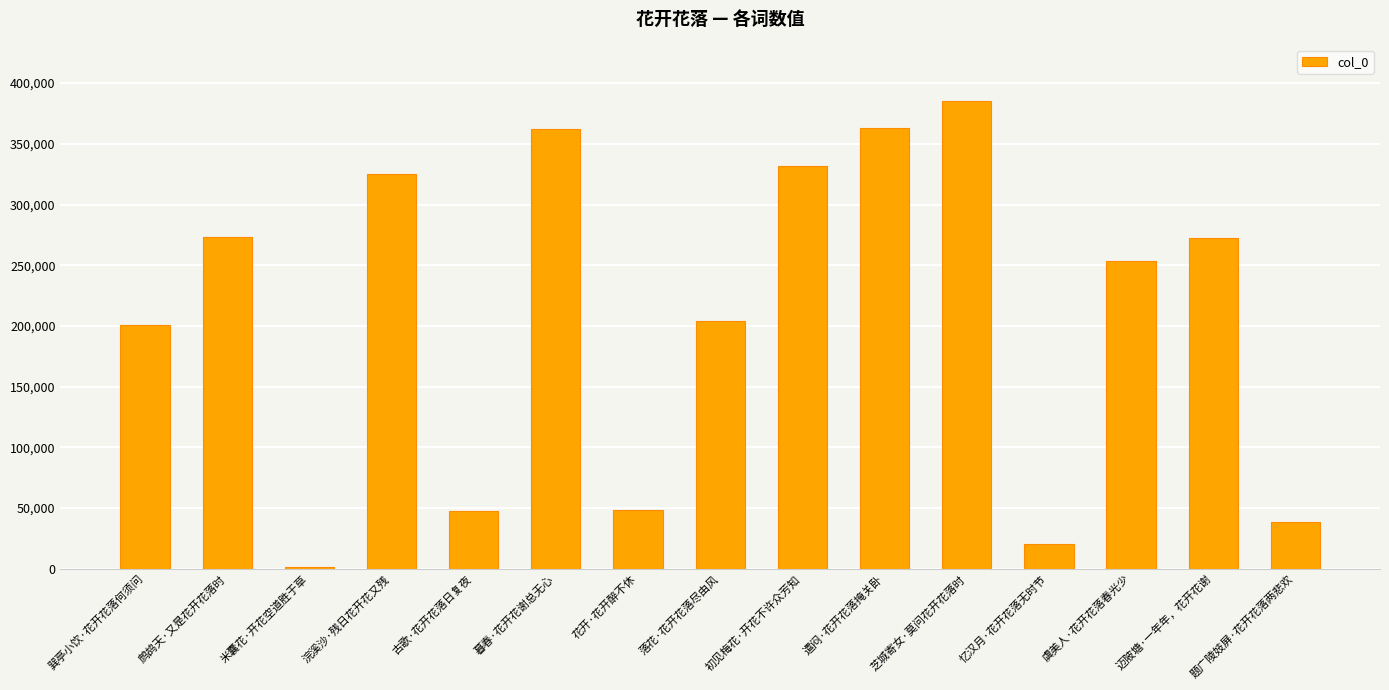

What is the difference between the values at 巽亭小饮·花开花落何须问 and 题广陵妓屏·花开花落两悲欢?

162034